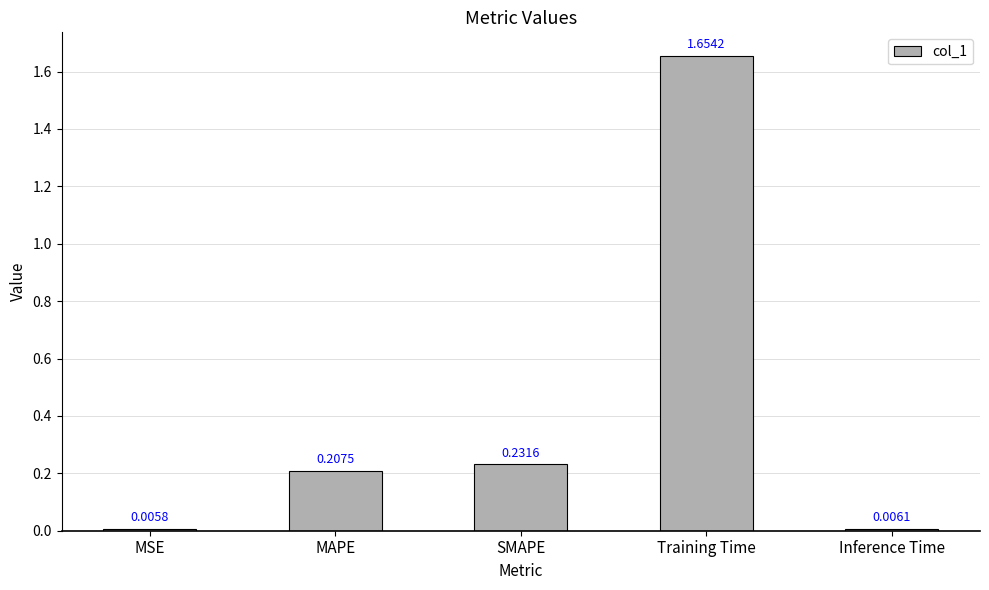

At which category does the chart reach its peak across all series?

Training Time